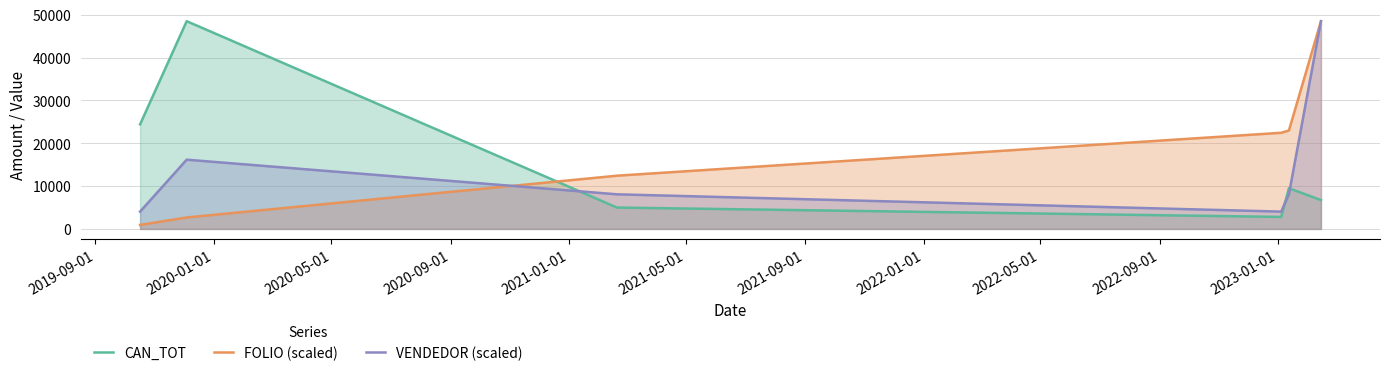

Which series has the largest total across all categories?

FOLIO (scaled)